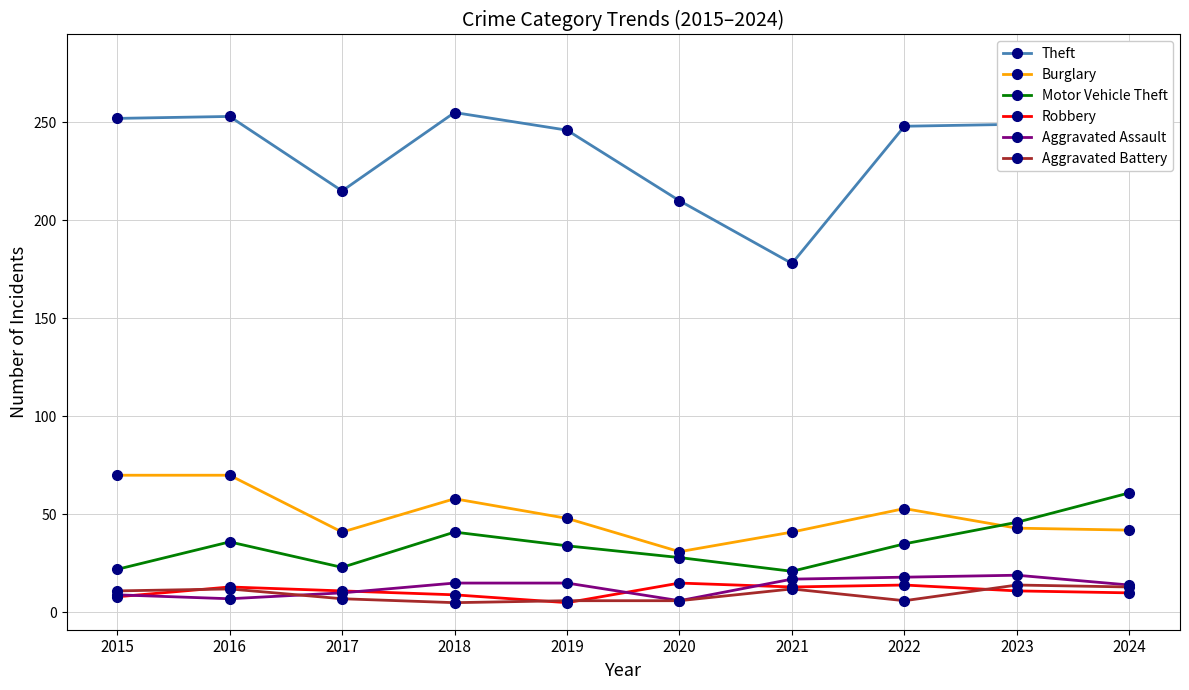

At which label is Motor Vehicle Theft closest to 41?

2018